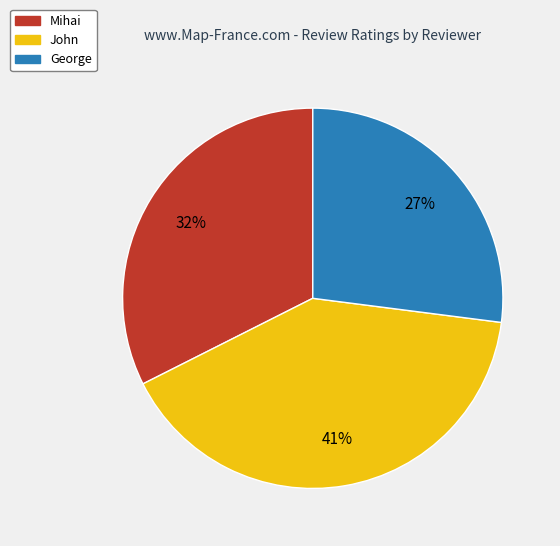

Rank the categories by value from highest to lowest.

John, Mihai, George